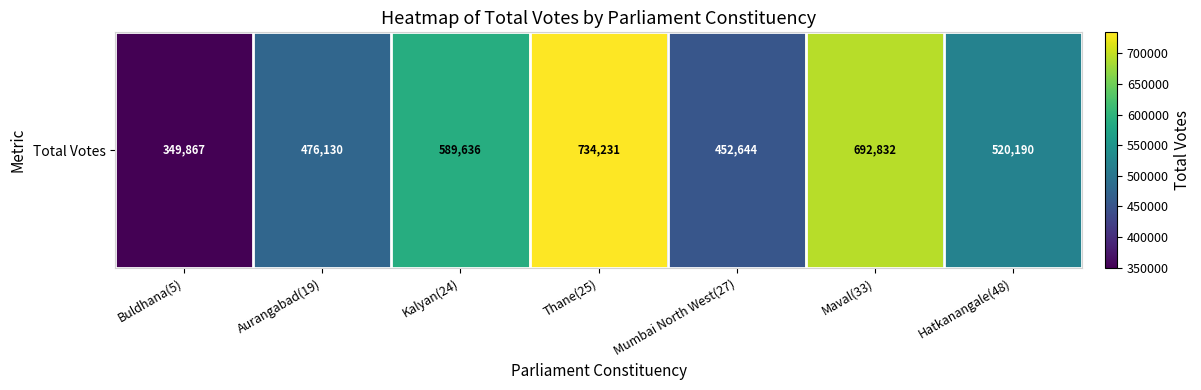

Read the value at Mumbai North West(27), to the nearest 50.

452650